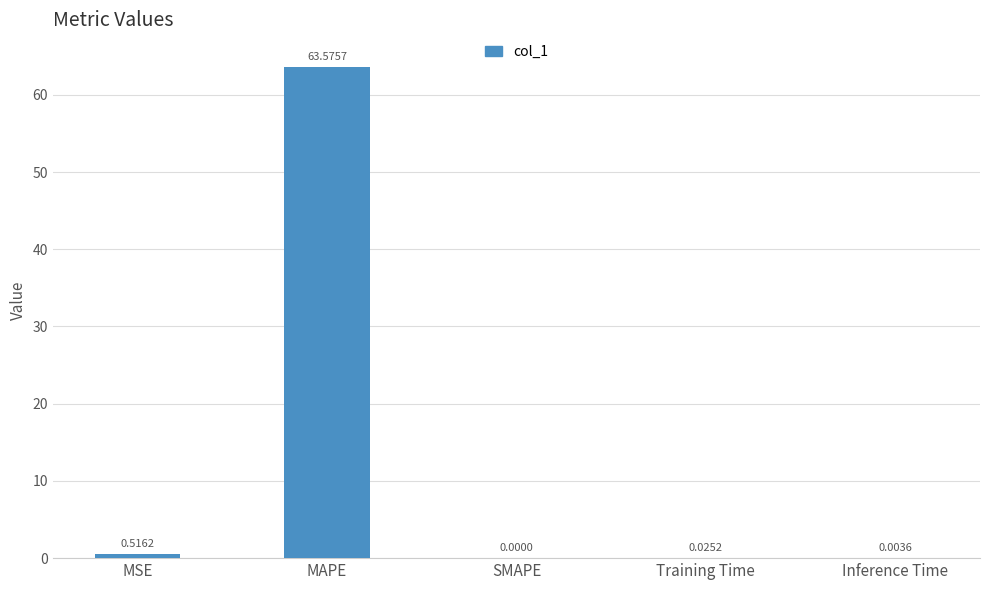

What is the sum of all values?

64.1